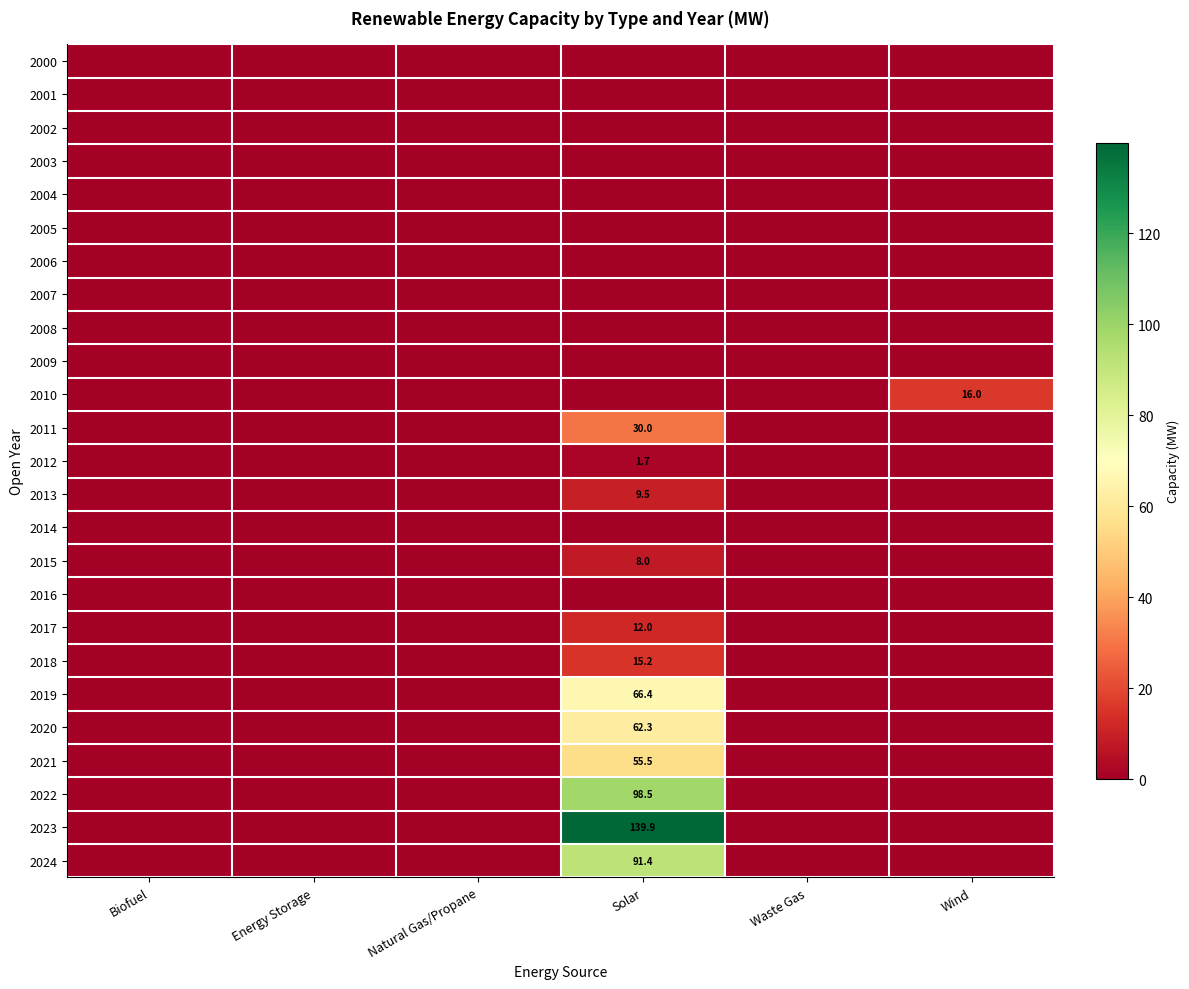

Between Energy Storage and Natural Gas/Propane, which is larger?

Energy Storage